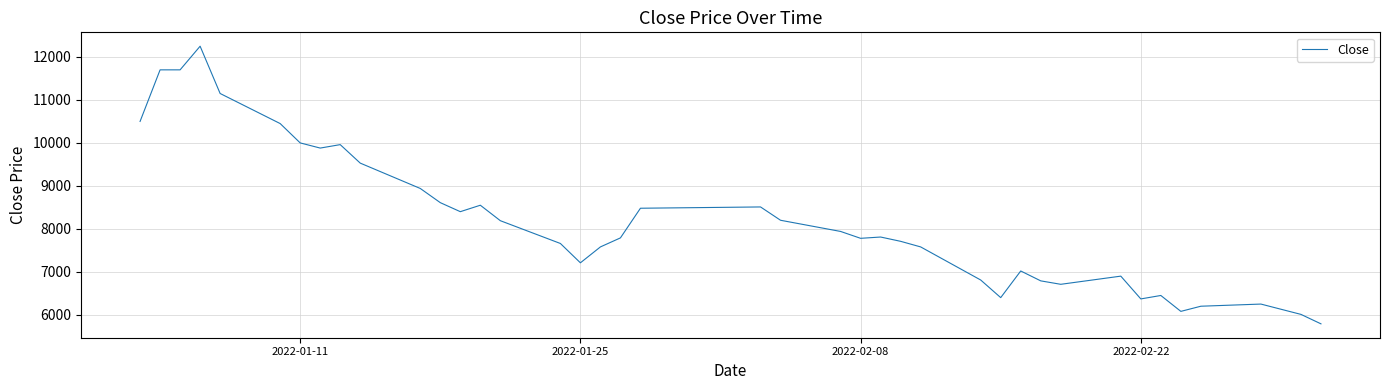

What is the smallest value displayed?

5790